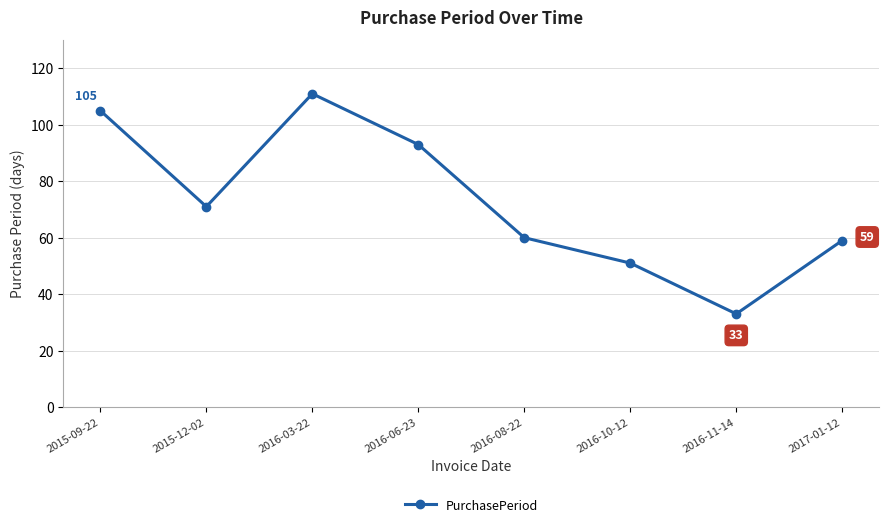

The value at 2016-03-22 is 111. True or false?

True